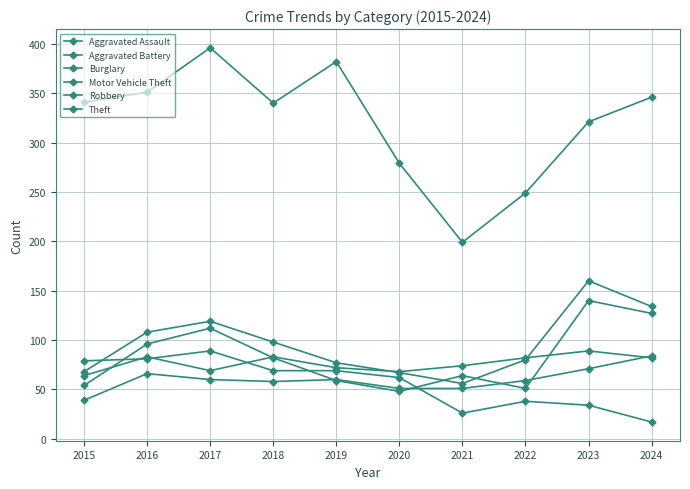

How many lines are shown in the chart?

6